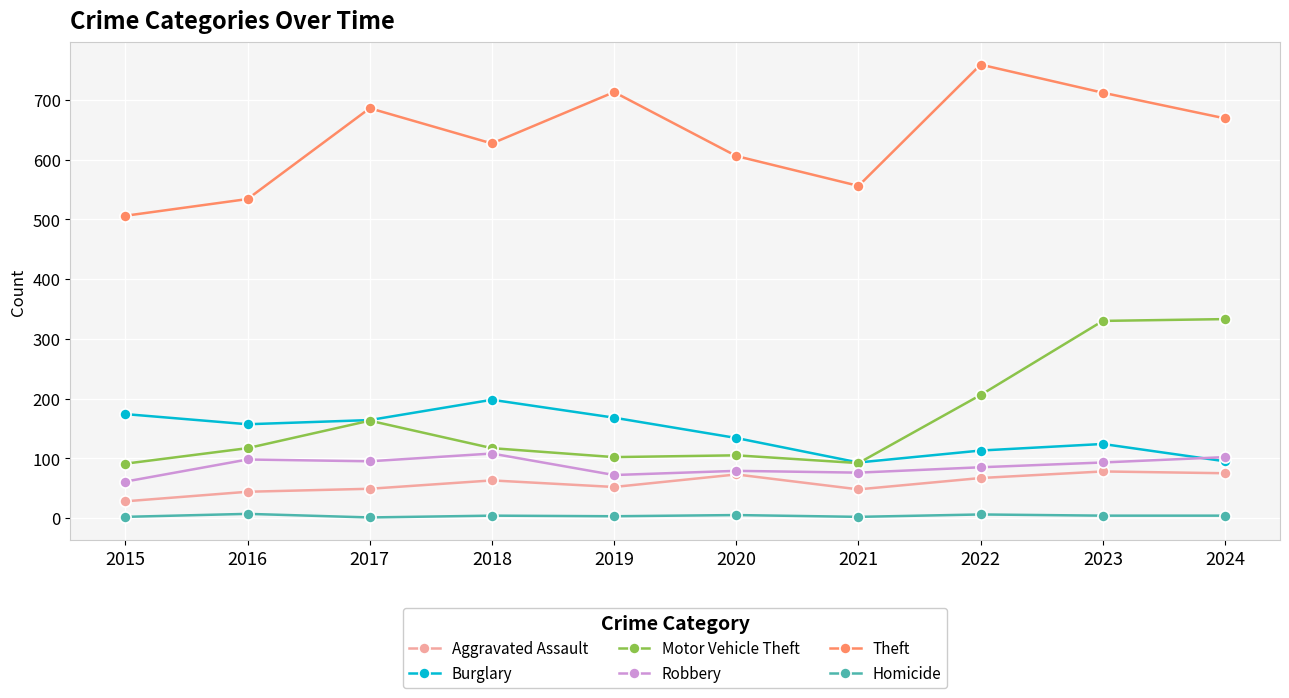

True or false: Theft and Aggravated Assault intersect in this chart.

False